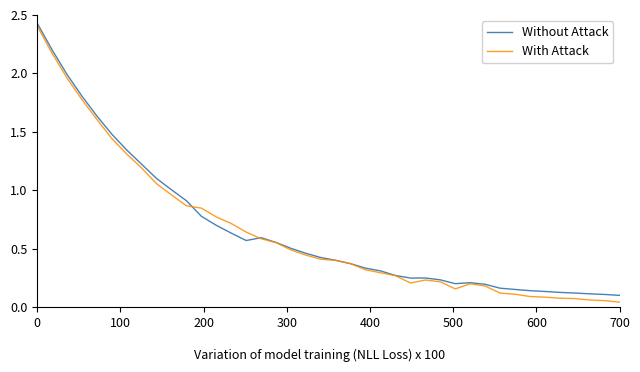

Which series has the widest spread of values?

With Attack